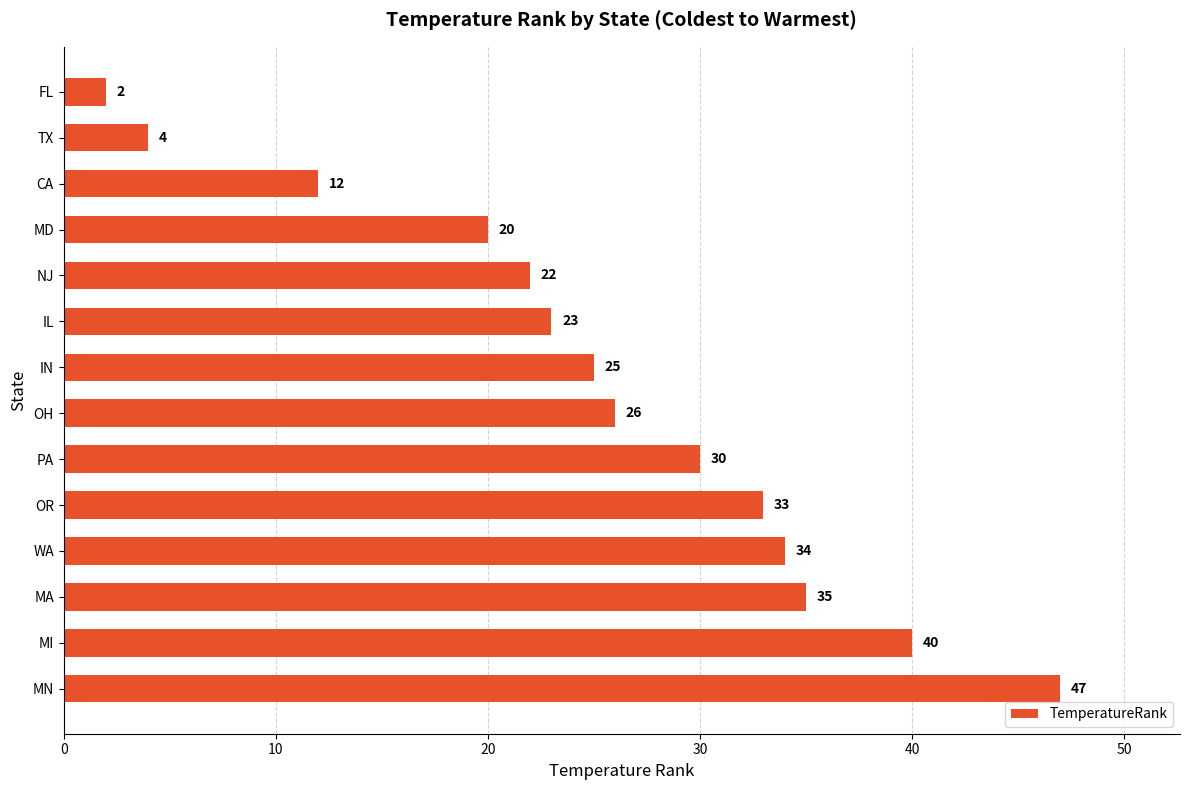

Rank the categories by value from lowest to highest.

FL, TX, CA, MD, NJ, IL, IN, OH, PA, OR, WA, MA, MI, MN